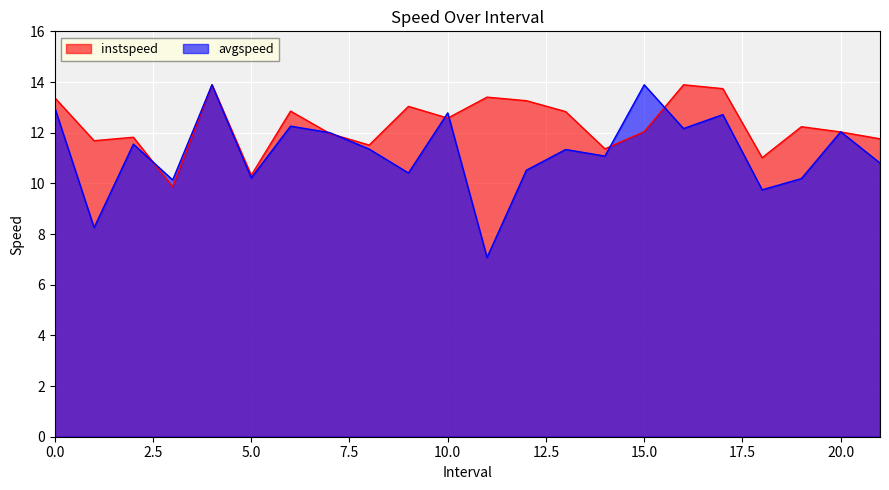

What are all the series names shown in the legend?

instspeed, avgspeed